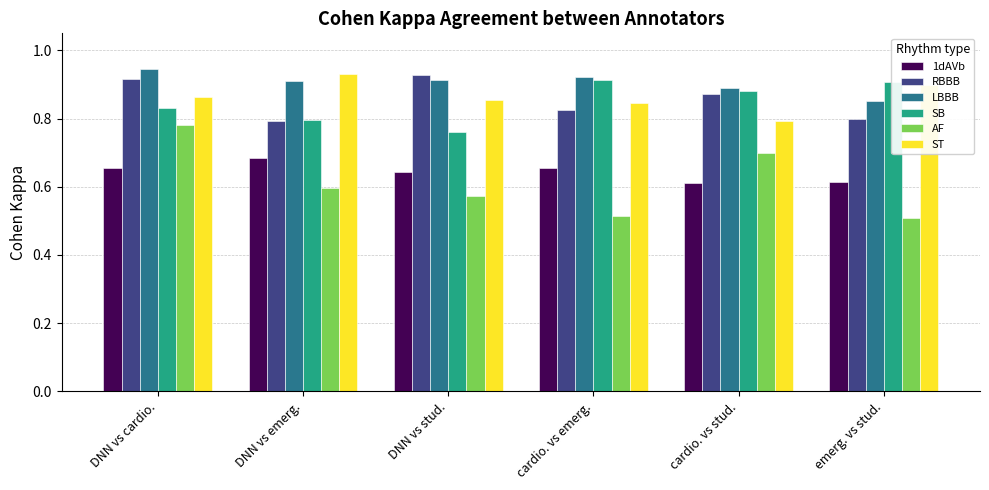

The SB series shows 0.9 at emerg. vs stud.. True or false?

True